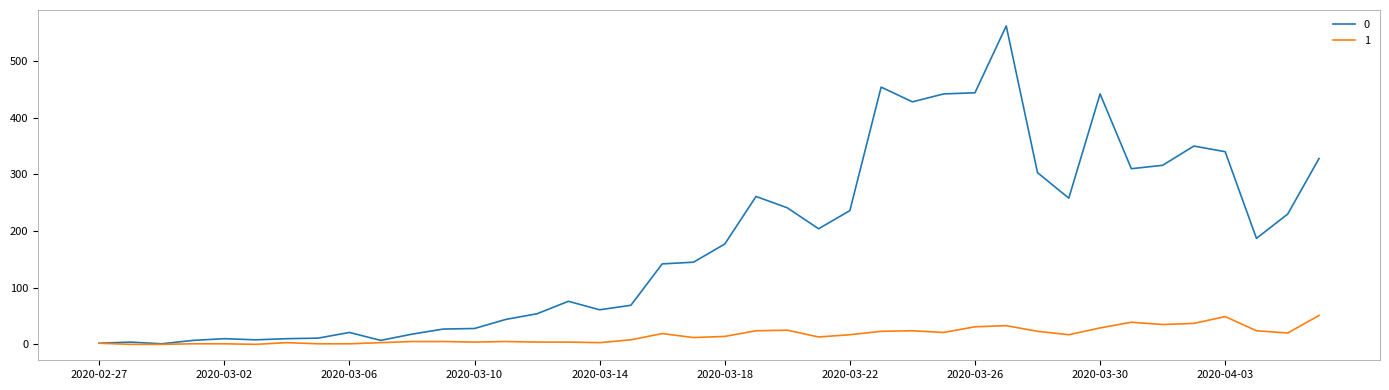

Rank the series by their maximum value, from lowest to highest.

1, 0